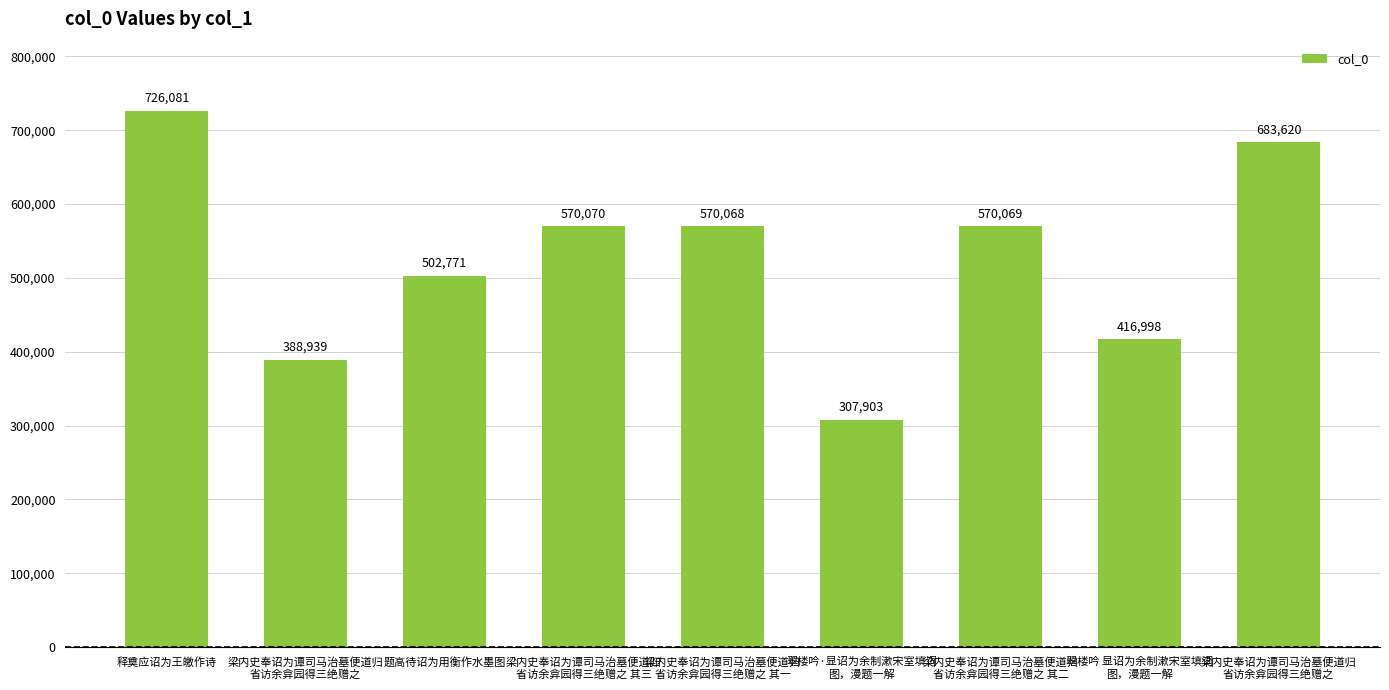

Reading right to left, transcribe all the data shown in this chart.

梁内史奉诏为谭司马治墓便道归
省访余弇园得三绝赠之=683620	翠楼吟 显诏为余制漱宋室填词
图，漫题一解=416998	梁内史奉诏为谭司马治墓便道归
省访余弇园得三绝赠之 其二=570069	翠楼吟·显诏为余制漱宋室填词
图，漫题一解=307903	梁内史奉诏为谭司马治墓便道归
省访余弇园得三绝赠之 其一=570068	梁内史奉诏为谭司马治墓便道归
省访余弇园得三绝赠之 其三=570070	题高待诏为用衡作水墨图=502771	梁内史奉诏为谭司马治墓便道归
省访余弇园得三绝赠之=388939	释奠应诏为王皦作诗=726081